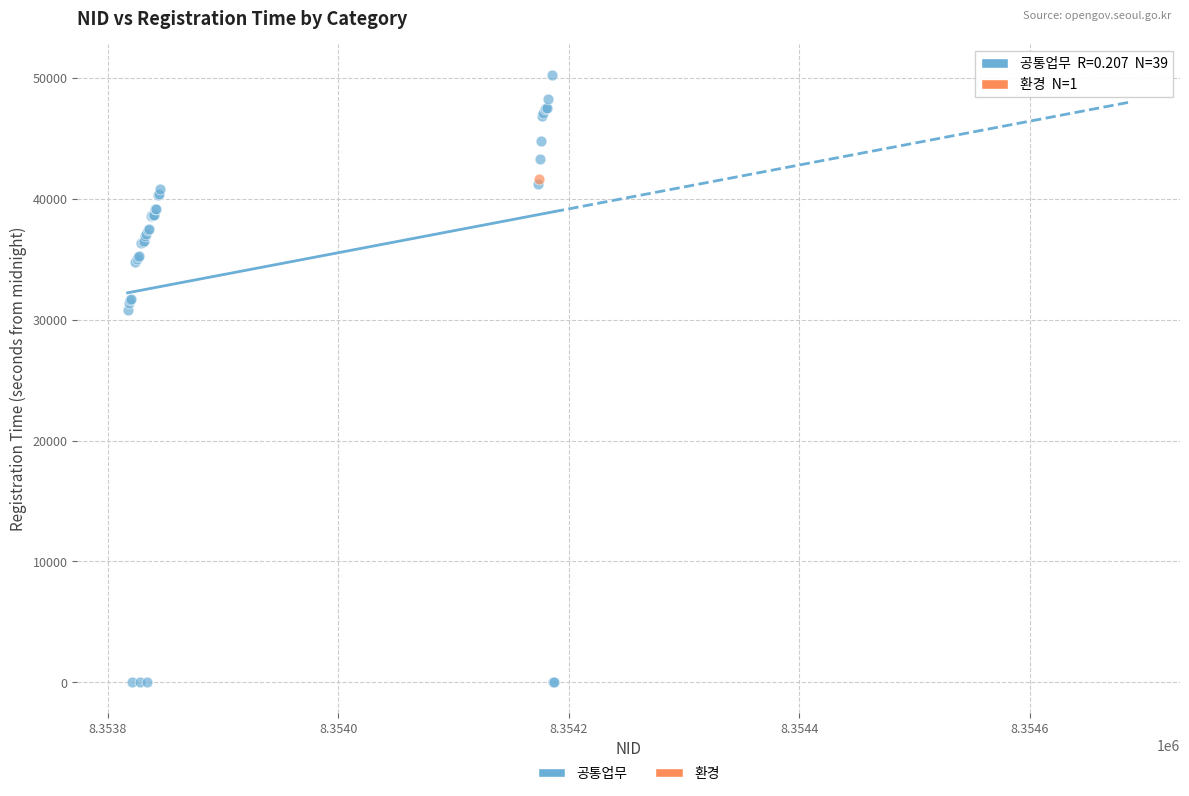

What are all the series names shown in the legend?

공통업무, 환경